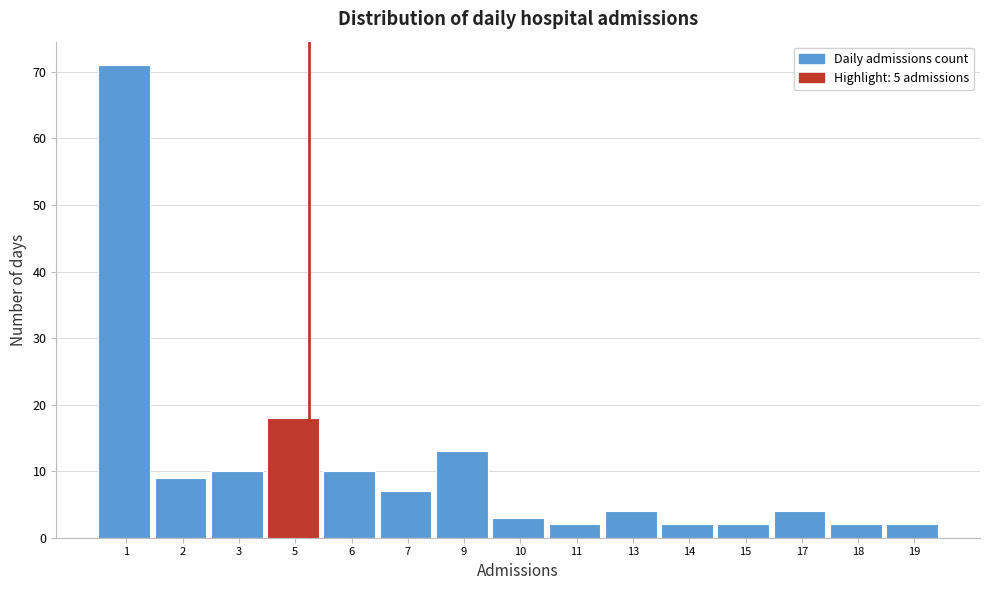

Reading left to right, what are all the values shown in this chart?

1=71	2=9	3=10	5=18	6=10	7=7	9=13	10=3	11=2	13=4	14=2	15=2	17=4	18=2	19=2